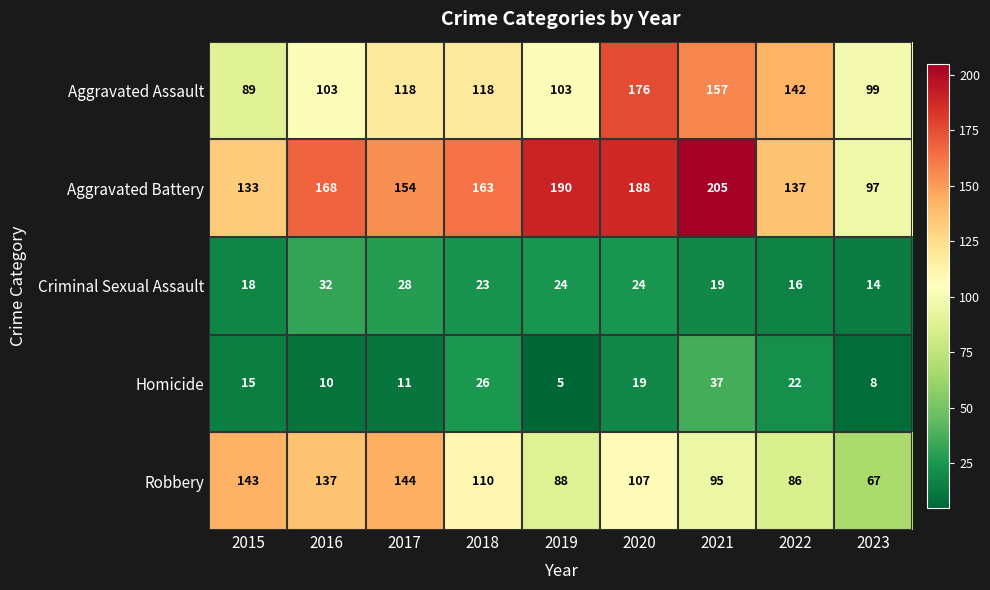

What is the difference between the highest and lowest values at 2023?

91